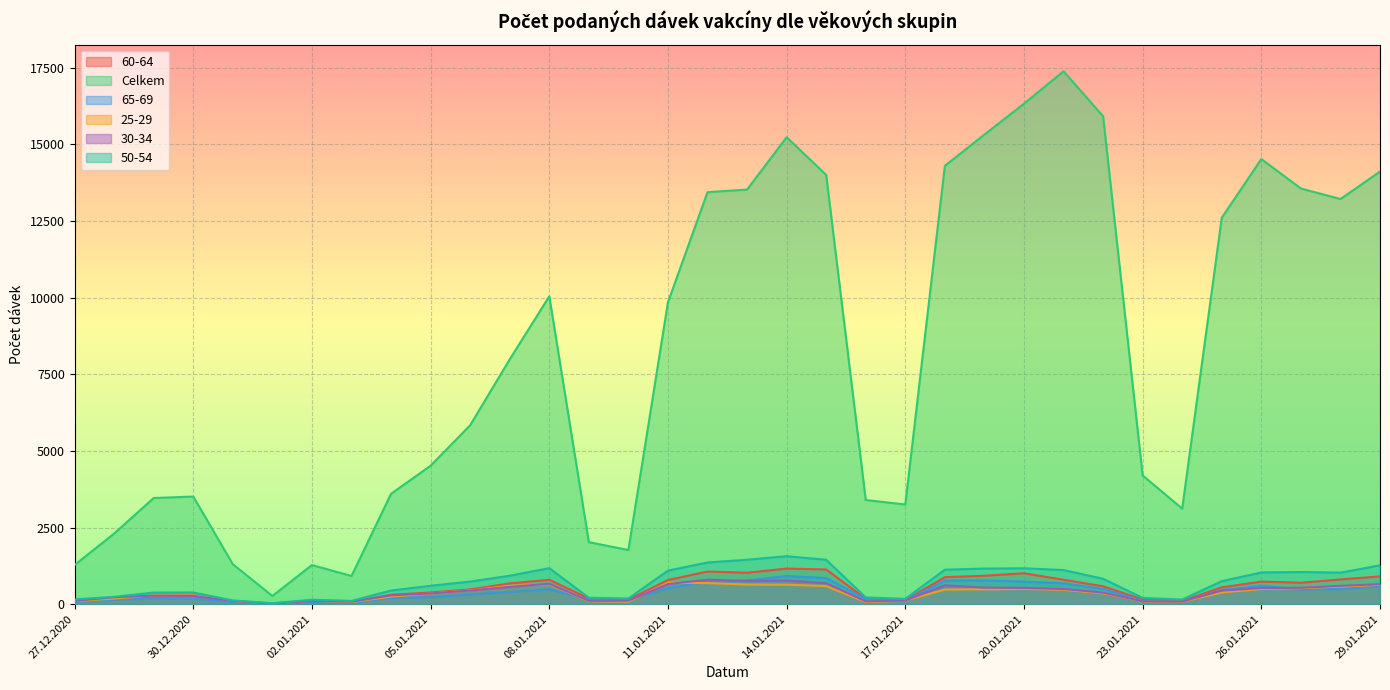

What is the difference between the maximum and second lowest values in the 50-54 series?

1458